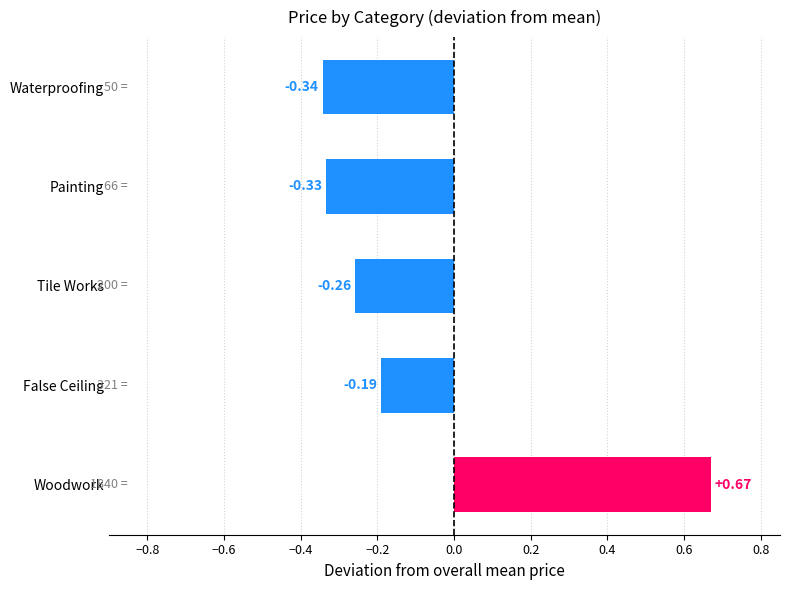

Where is the data nearest to the value 0?

False Ceiling